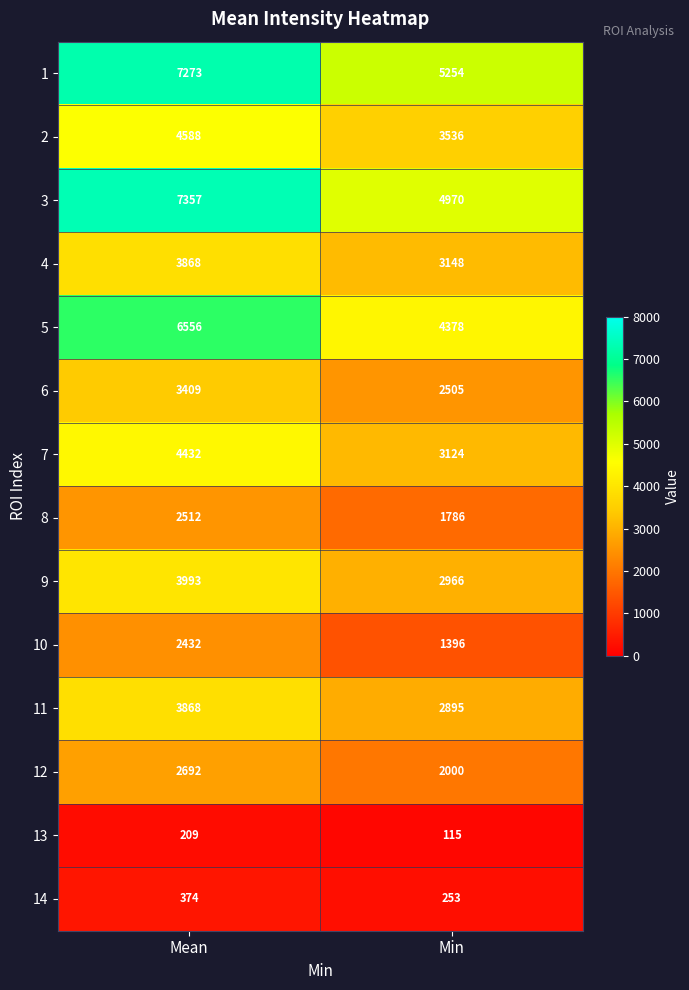

What is the spread (max minus min) of values at Min?

5139